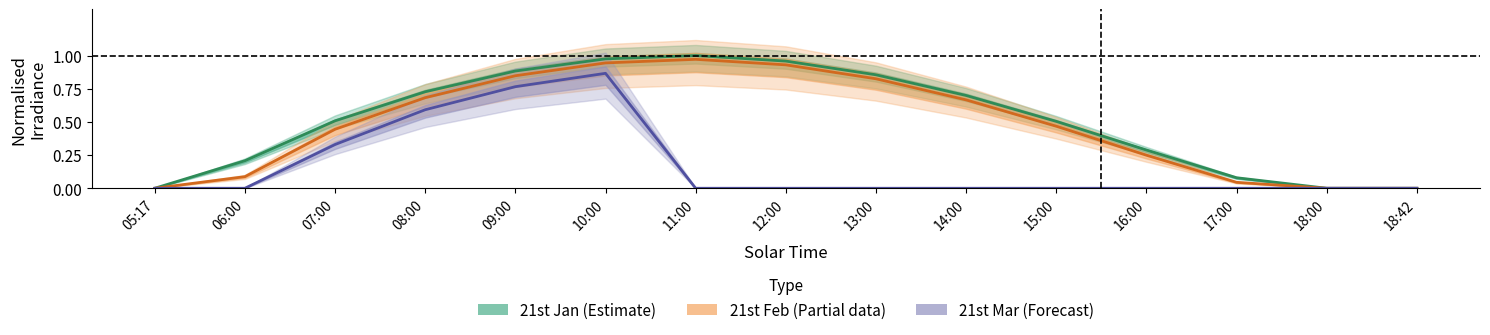

What is the difference between the highest and lowest values at 08:00?

0.1